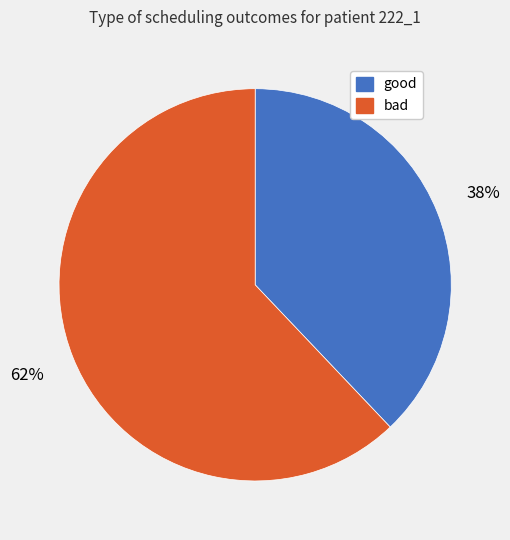

What percentage is the good slice, to the nearest percent?

38%